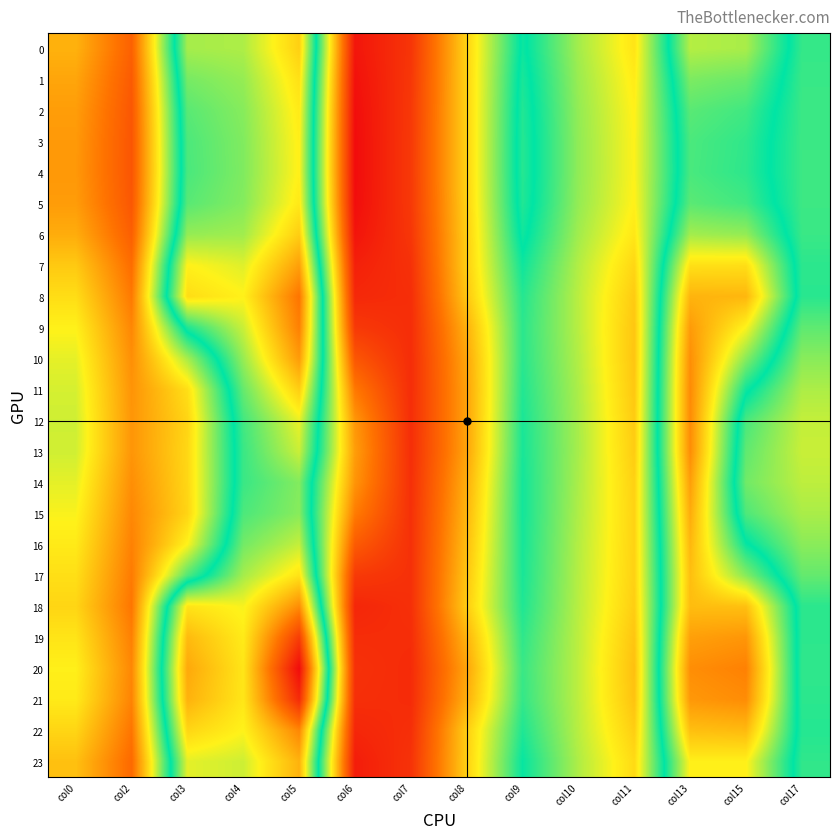

How many data points does each series have?

14